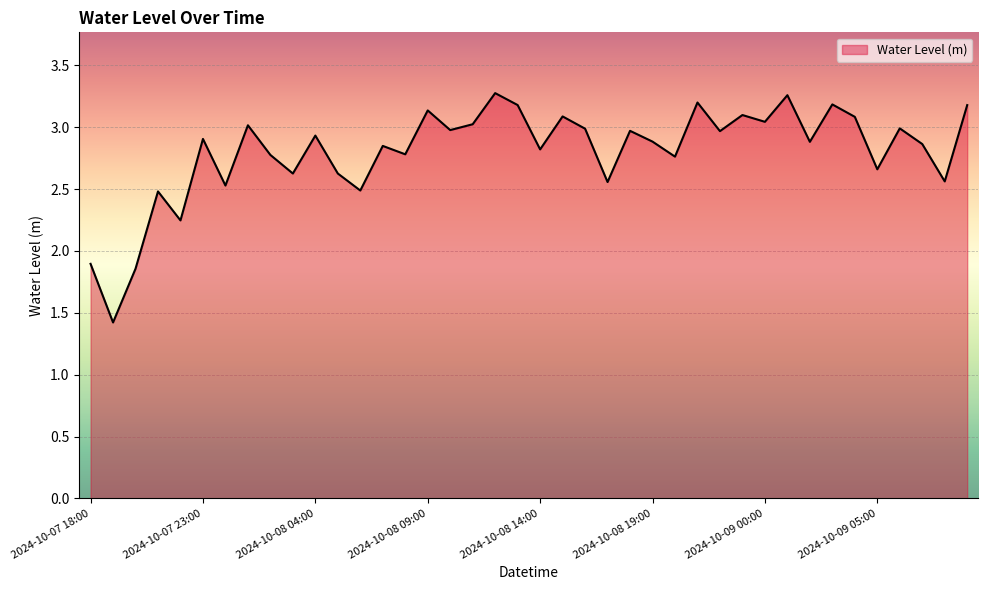

What is the smallest value displayed?

1.4